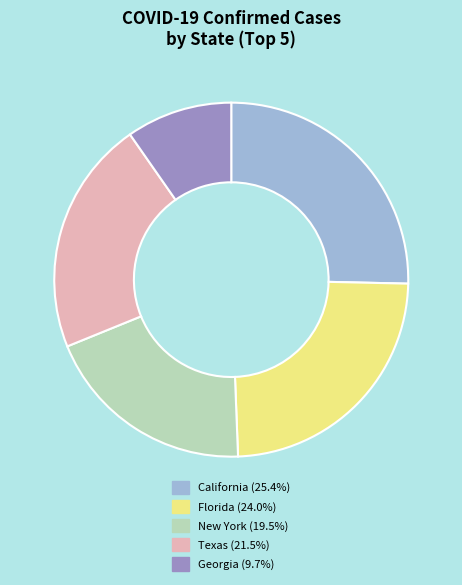

Is there any slice that represents more than half of the pie?

No